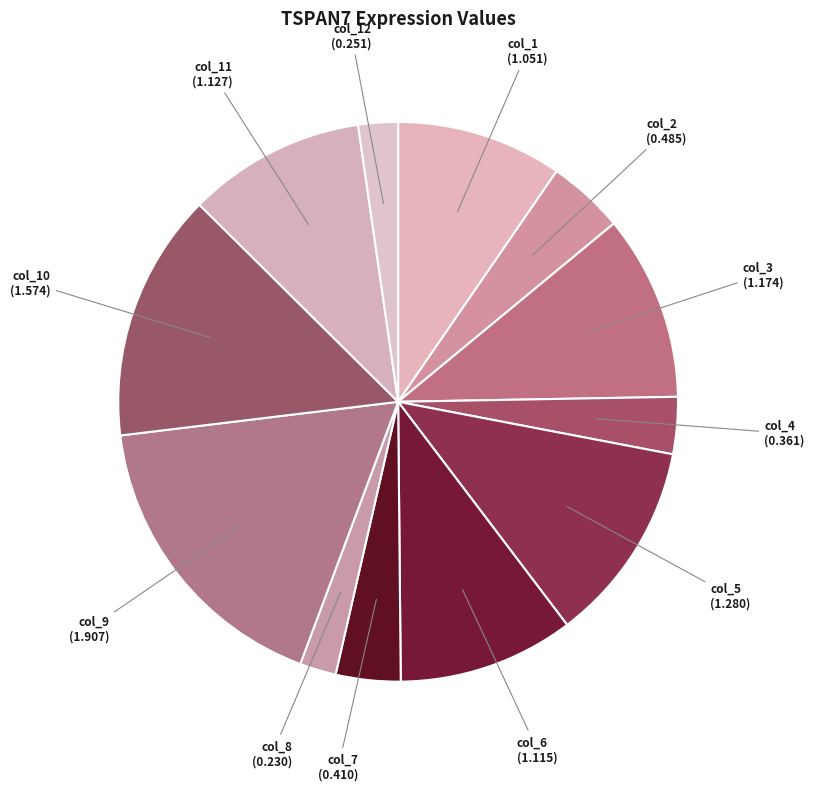

Count the number of slices in the pie.

12